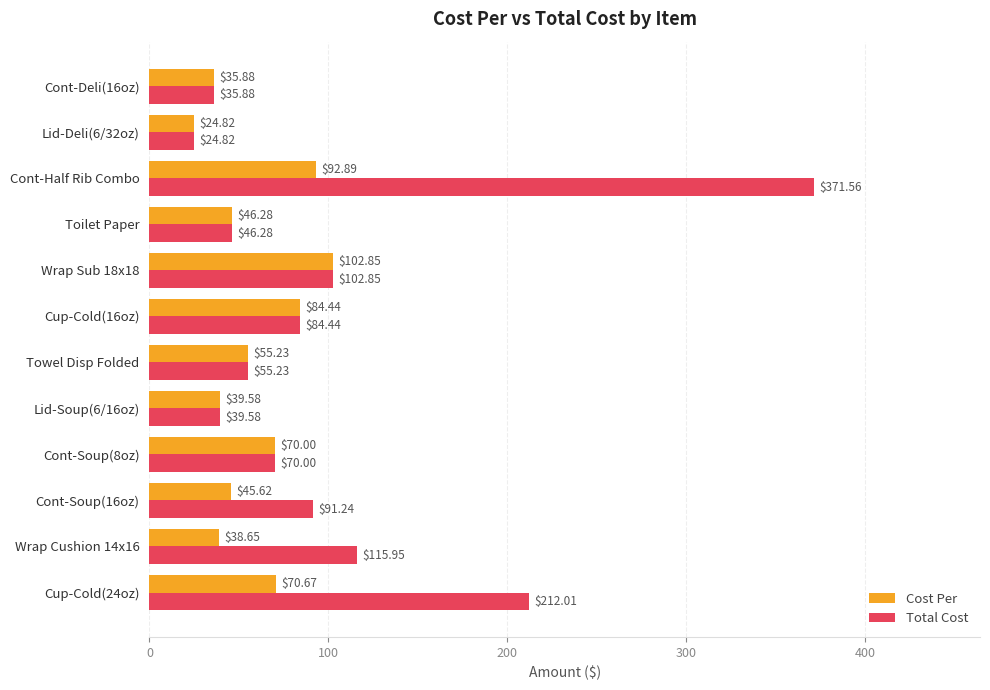

What are all the series names shown in the legend?

Cost Per, Total Cost